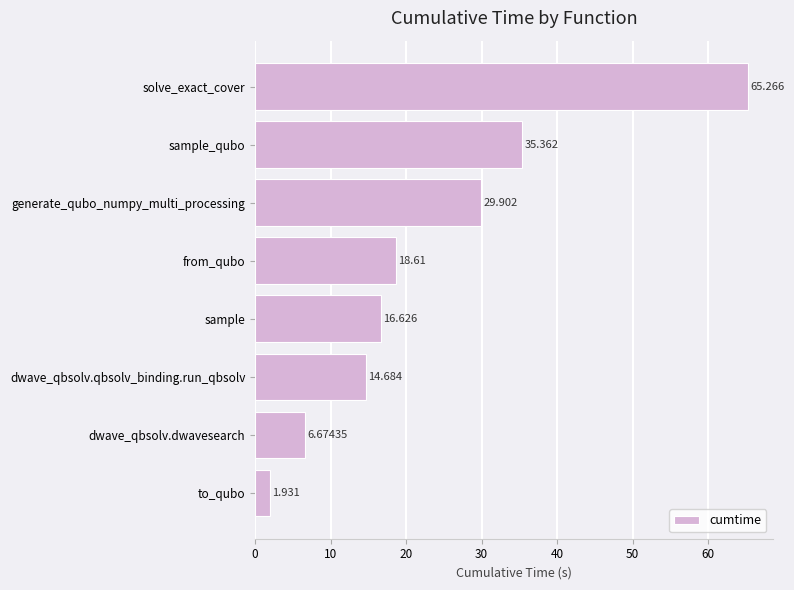

Between dwave_qbsolv.dwavesearch and sample, which is larger?

sample